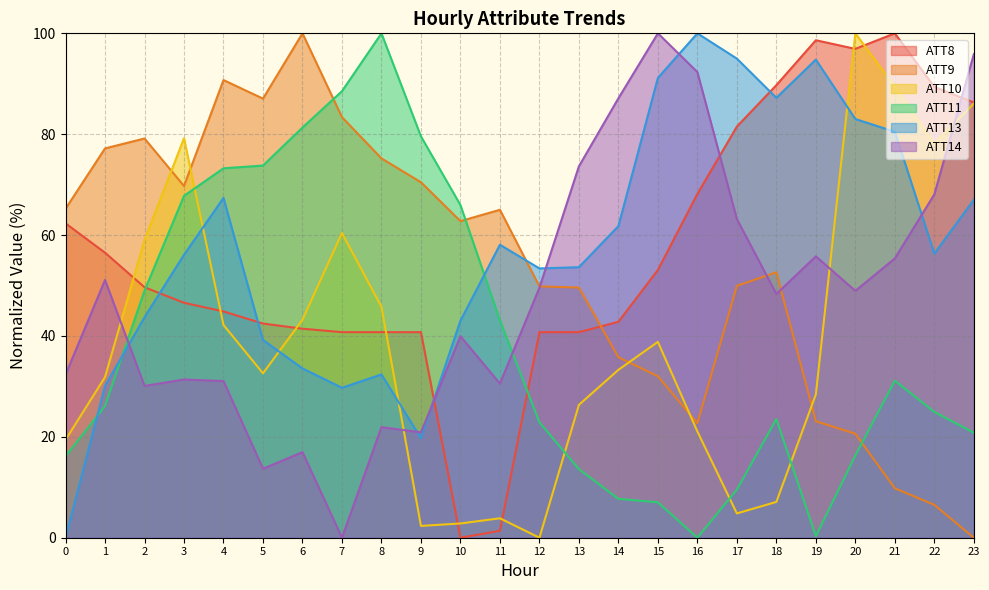

Is the value of ATT14 at 1 greater than the value of ATT8 at 23?

No